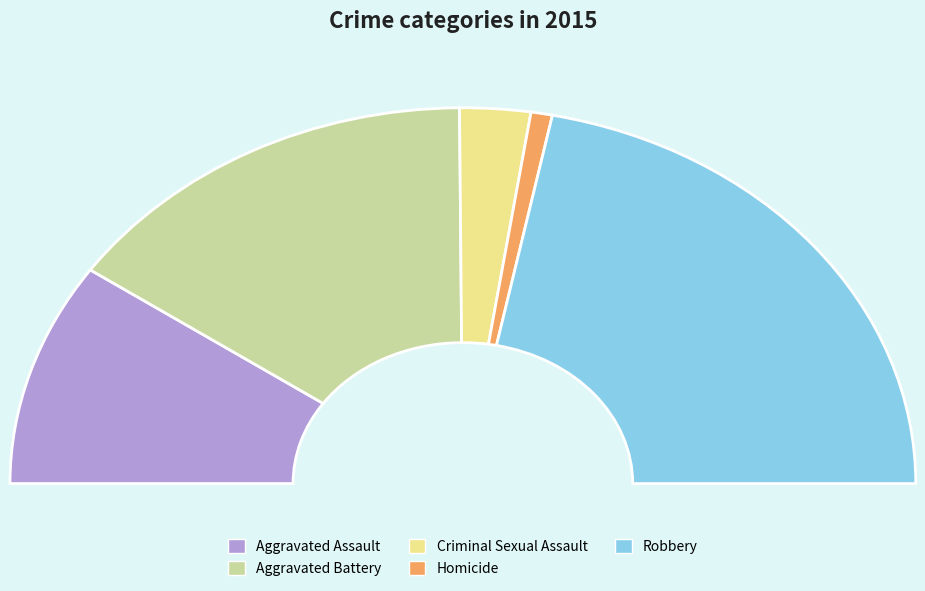

What is the ratio of the value at Robbery to the value at Homicide?

28.6